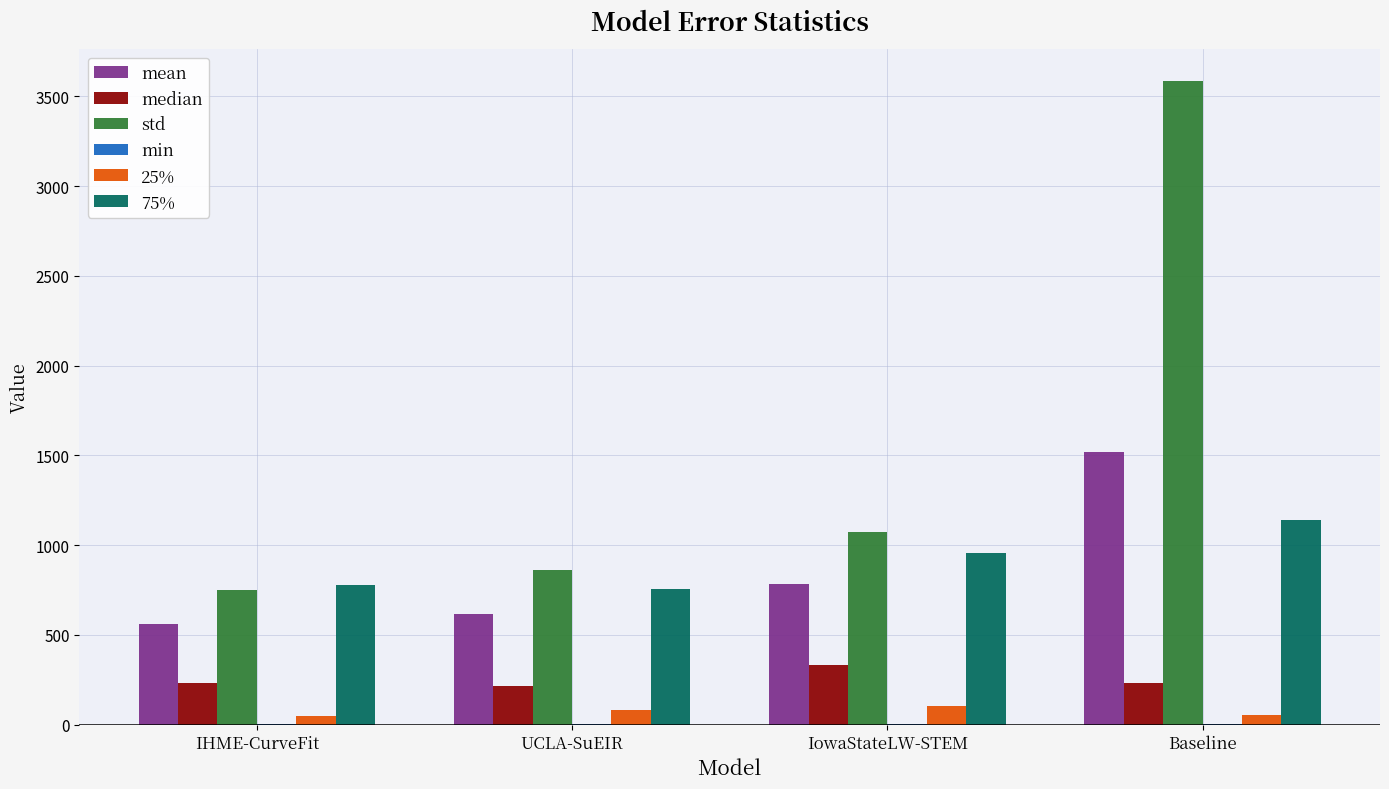

The median series shows 212.5 at UCLA-SuEIR. True or false?

True